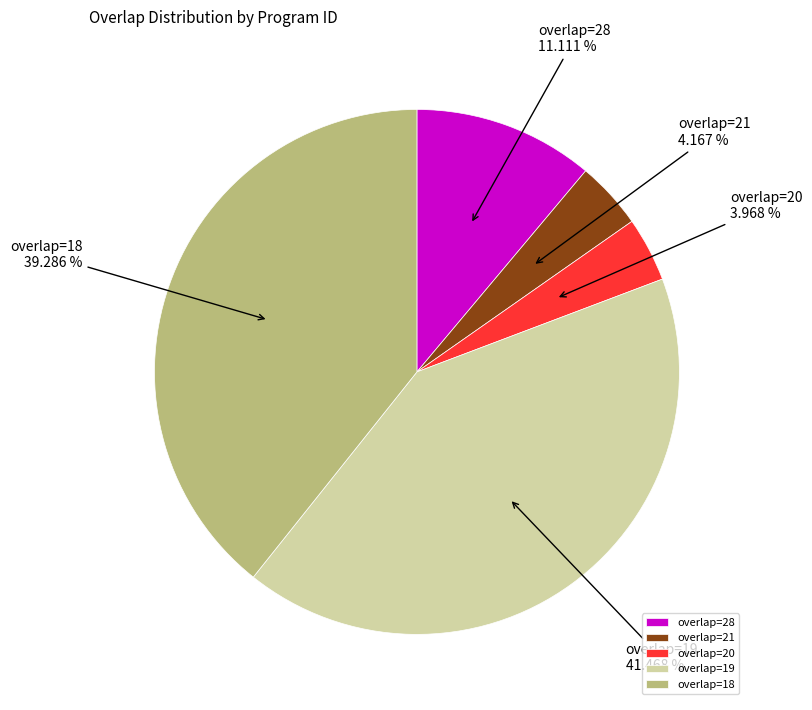

Is there a majority slice in this chart?

No